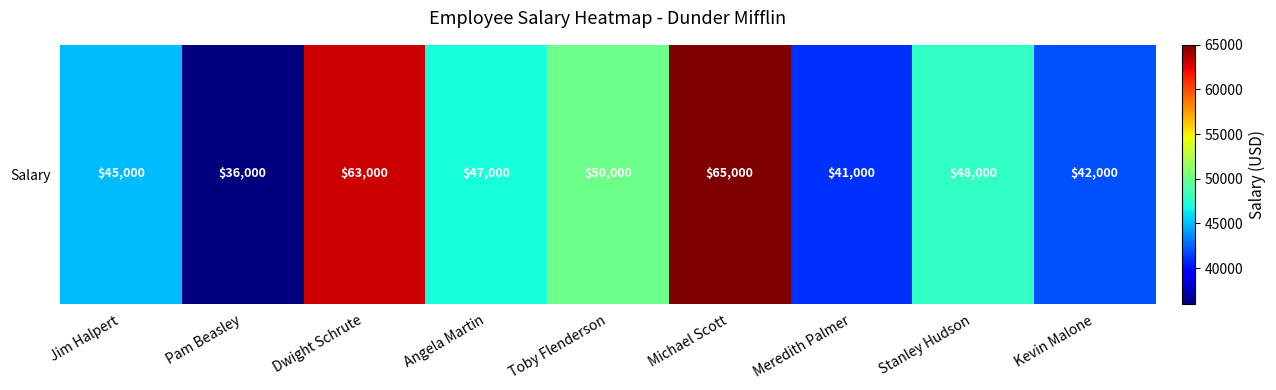

How many distinct data groups are displayed?

1